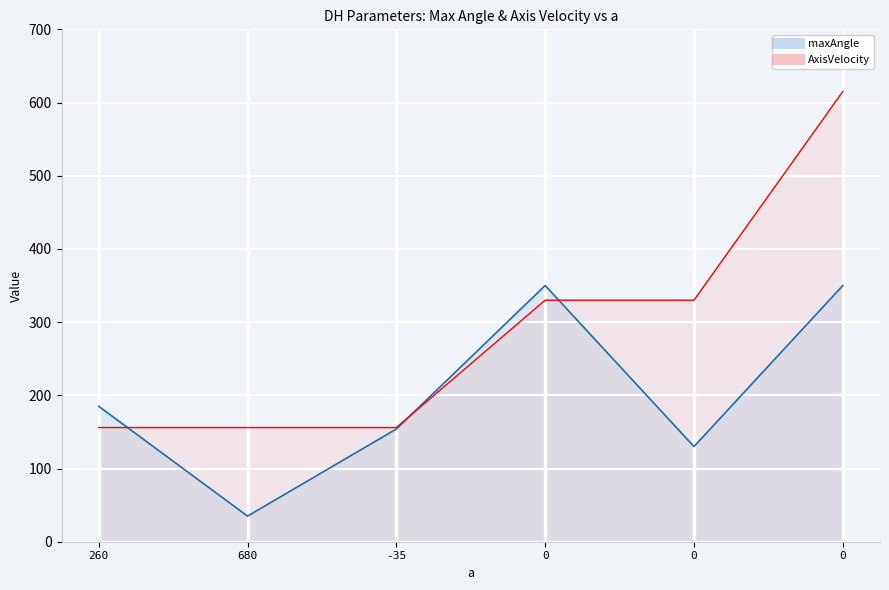

Between 680 and 0, which series saw the biggest shift?

maxAngle